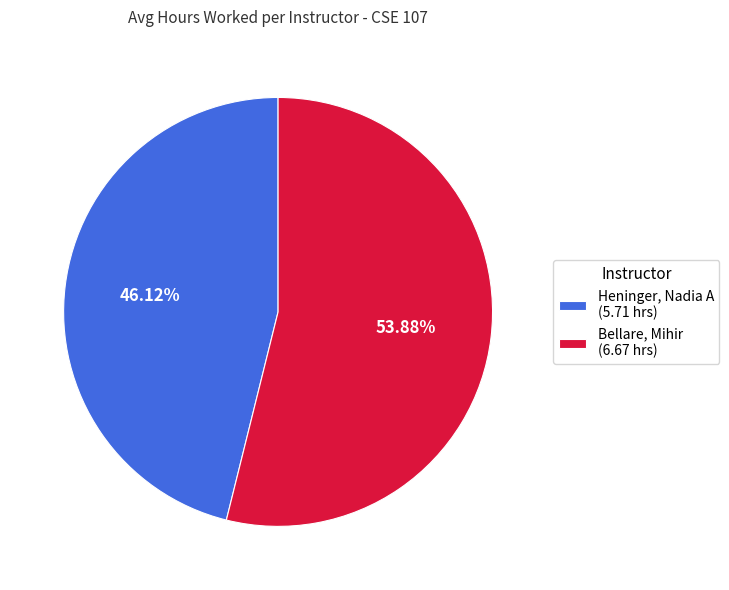

Which category has the biggest portion of the pie?

Bellare, Mihir